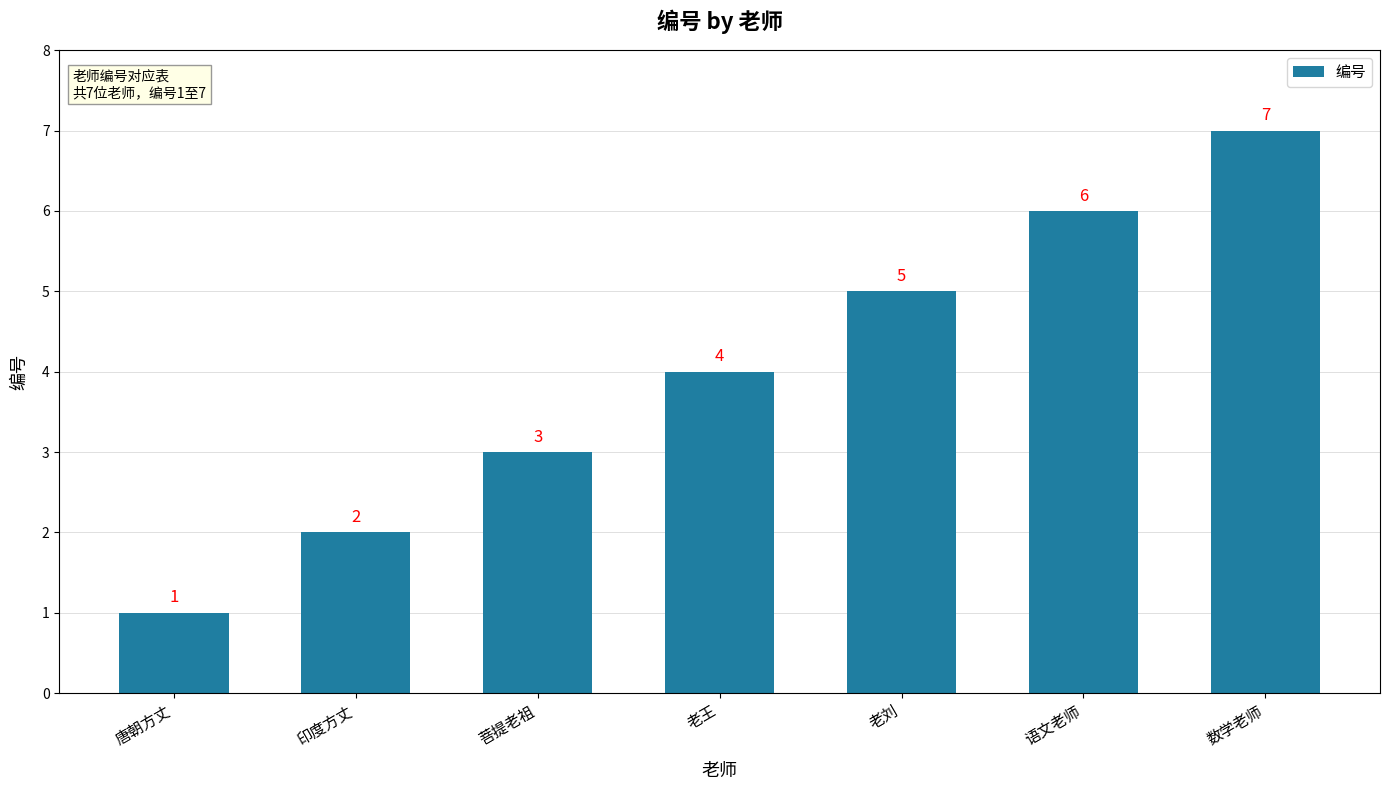

True or false: the data shows 5 at 老王.

False